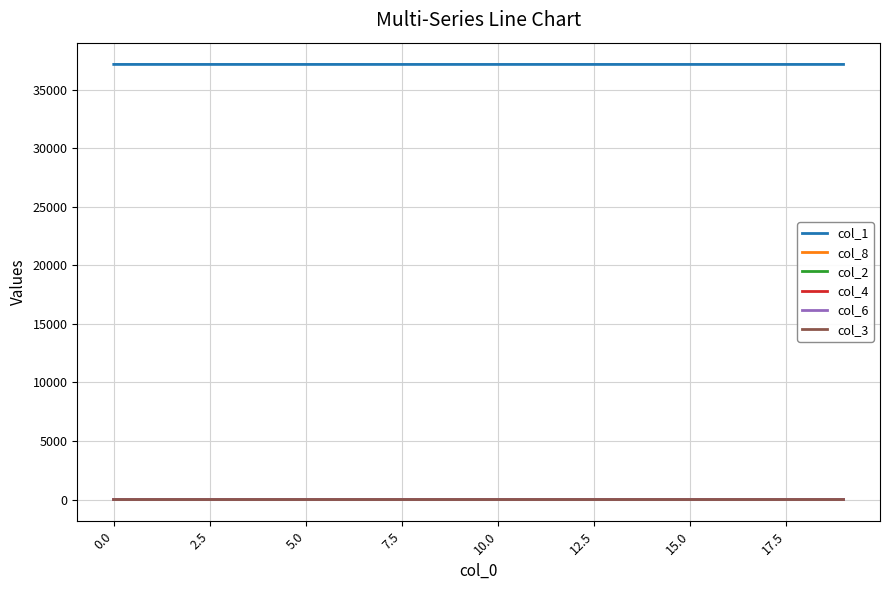

True or false: col_1 and col_8 cross at least once.

False